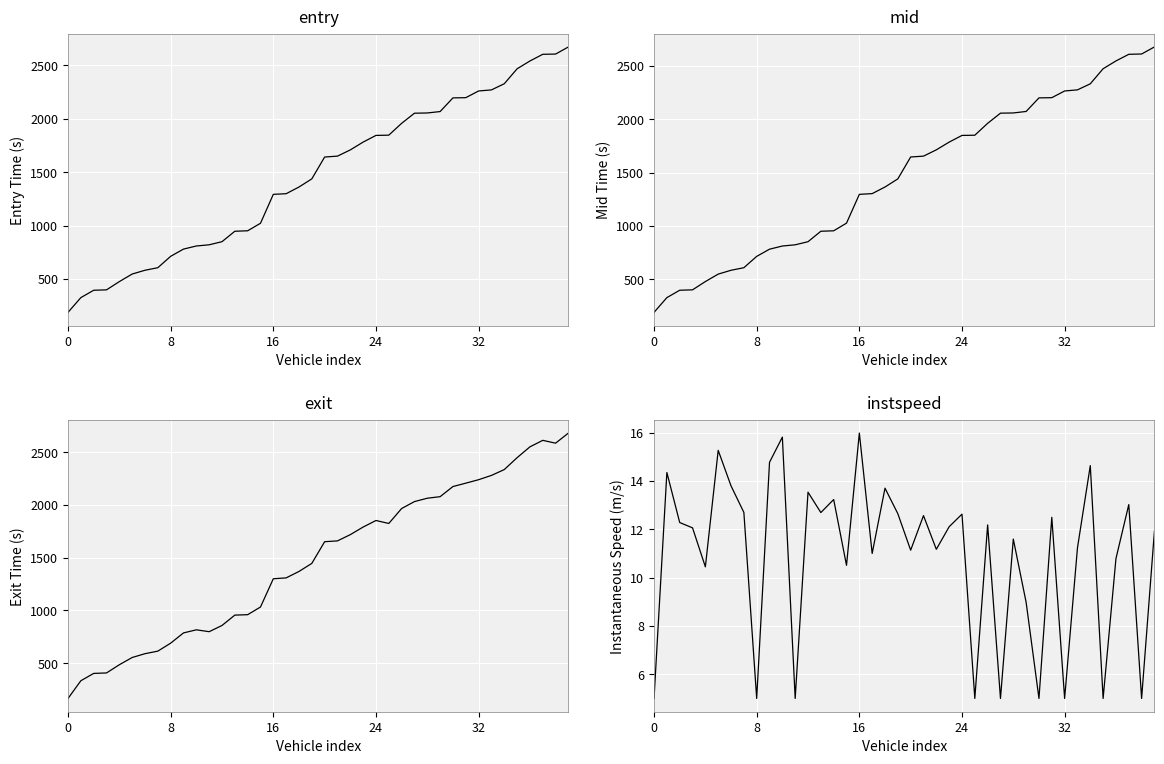

The instspeed series shows 7.5 at 20. True or false?

False